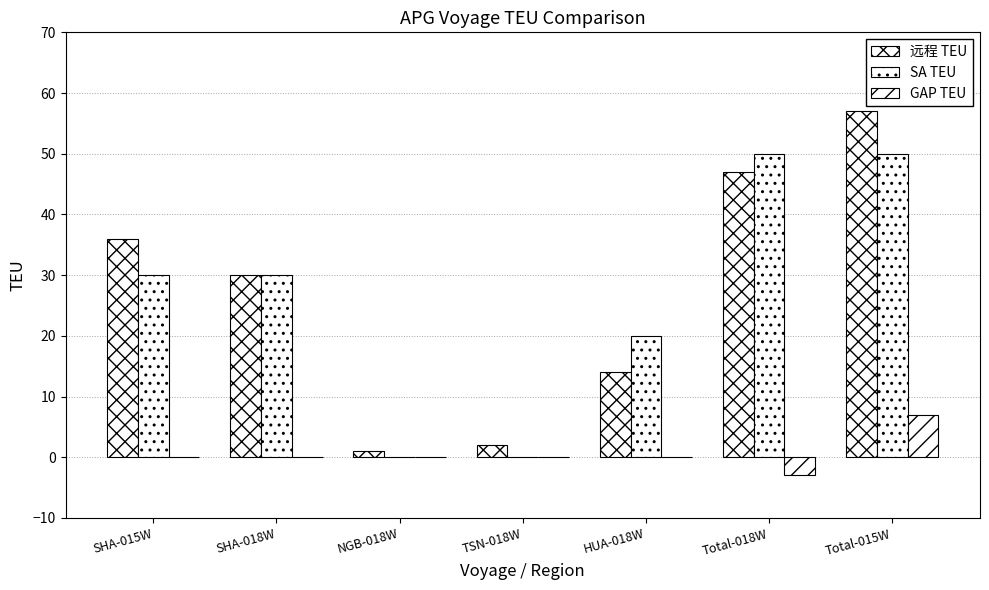

How many data points does each series have?

7